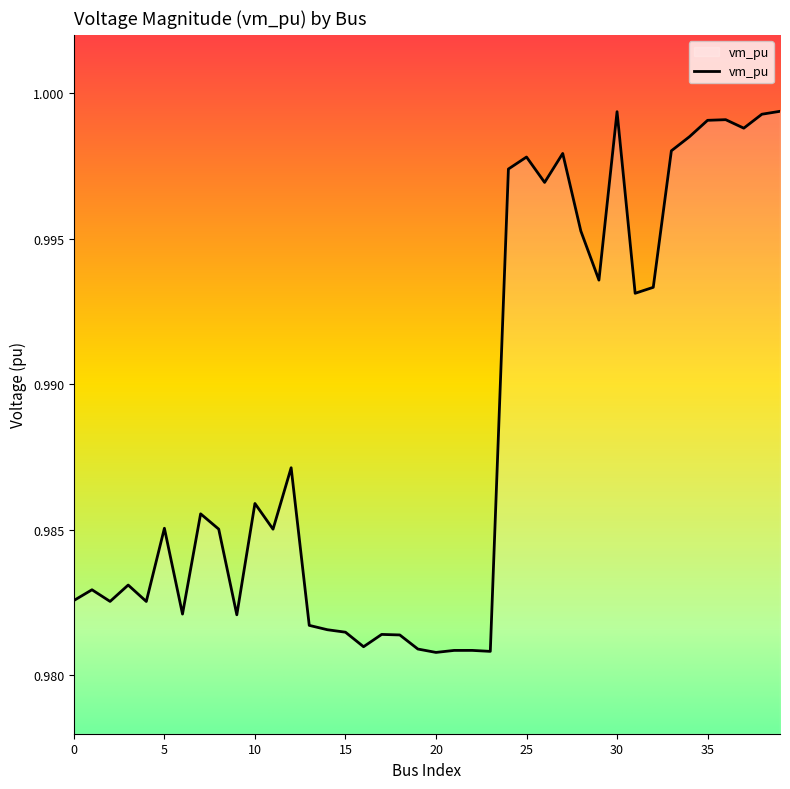

Count the number of data series in this chart.

1